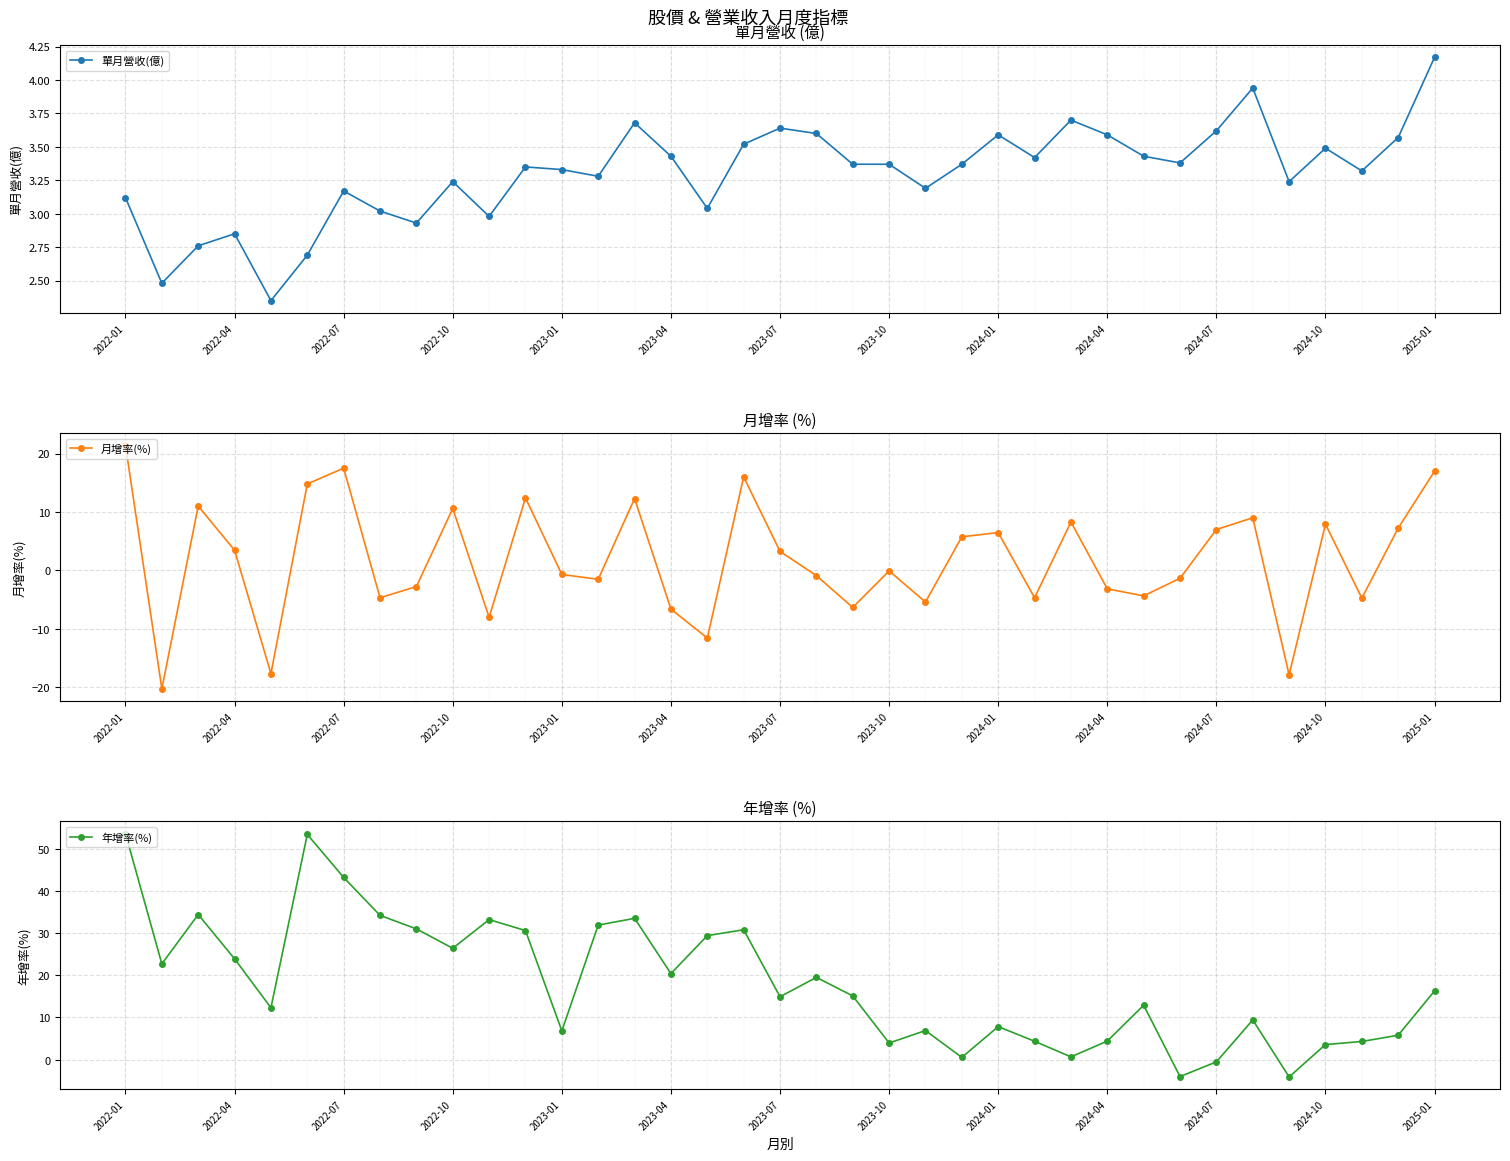

Reading right to left, list all the values displayed in this chart.

單月營收(億): 4.2	3.6	3.3	3.5	3.2	3.9	3.6	3.4	3.4	3.6	3.7	3.4	3.6	3.4	3.2	3.4	3.4	3.6	3.6	3.5	3.0	3.4	3.7	3.3	3.3	3.4	3.0	3.2	2.9	3.0	3.2	2.7	2.4	2.9	2.8	2.5	3.1
月增率(%): 17.0	7.2	-4.8	7.9	-17.9	9.0	7.0	-1.4	-4.4	-3.2	8.3	-4.7	6.5	5.7	-5.4	-0.1	-6.4	-0.9	3.2	16.0	-11.6	-6.7	12.3	-1.5	-0.7	12.4	-8.1	10.6	-2.8	-4.7	17.5	14.8	-17.7	3.5	11.0	-20.3	21.4
年增率(%): 16.3	5.8	4.3	3.6	-4.1	9.4	-0.5	-4.0	12.9	4.4	0.7	4.3	7.8	0.5	6.9	3.9	15.1	19.5	14.9	30.8	29.4	20.4	33.5	31.9	6.8	30.6	33.2	26.4	31.0	34.2	43.2	53.4	12.3	23.9	34.4	22.7	53.6